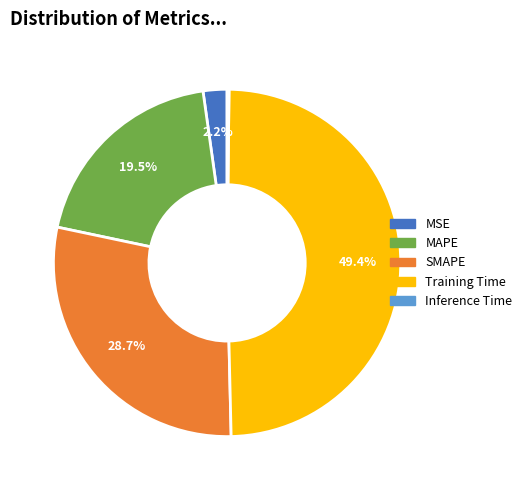

What is the largest slice in the pie chart?

Training Time